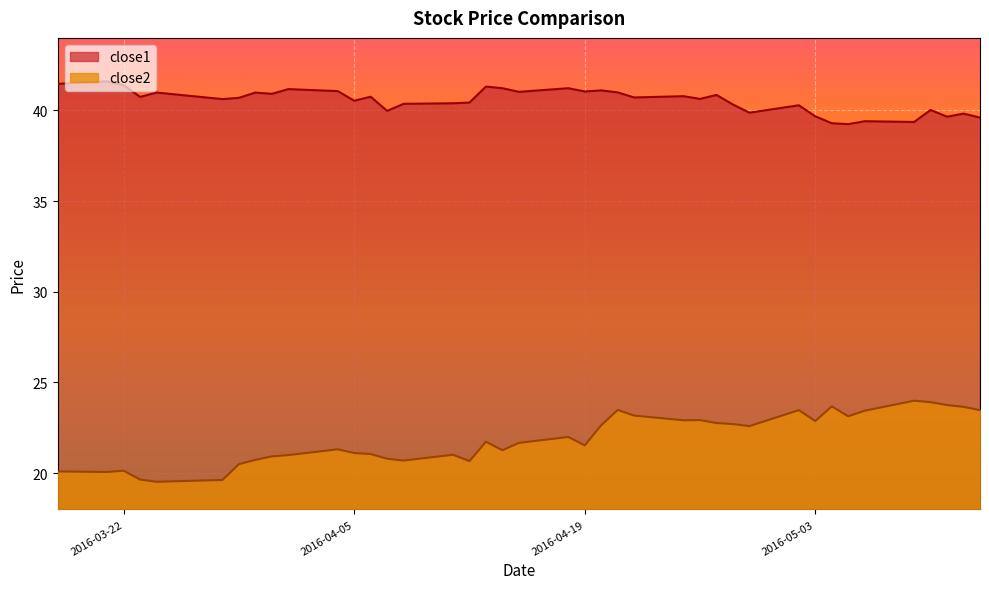

What is the sum of all close1 values?

1621.6